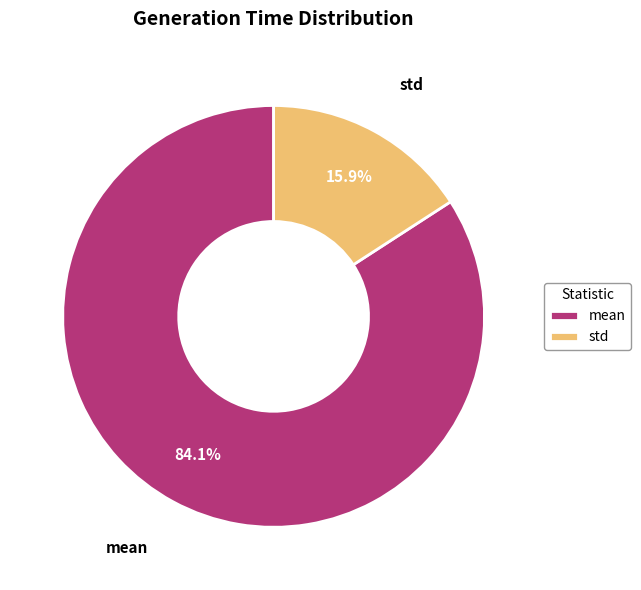

Is there a majority slice in this chart?

Yes